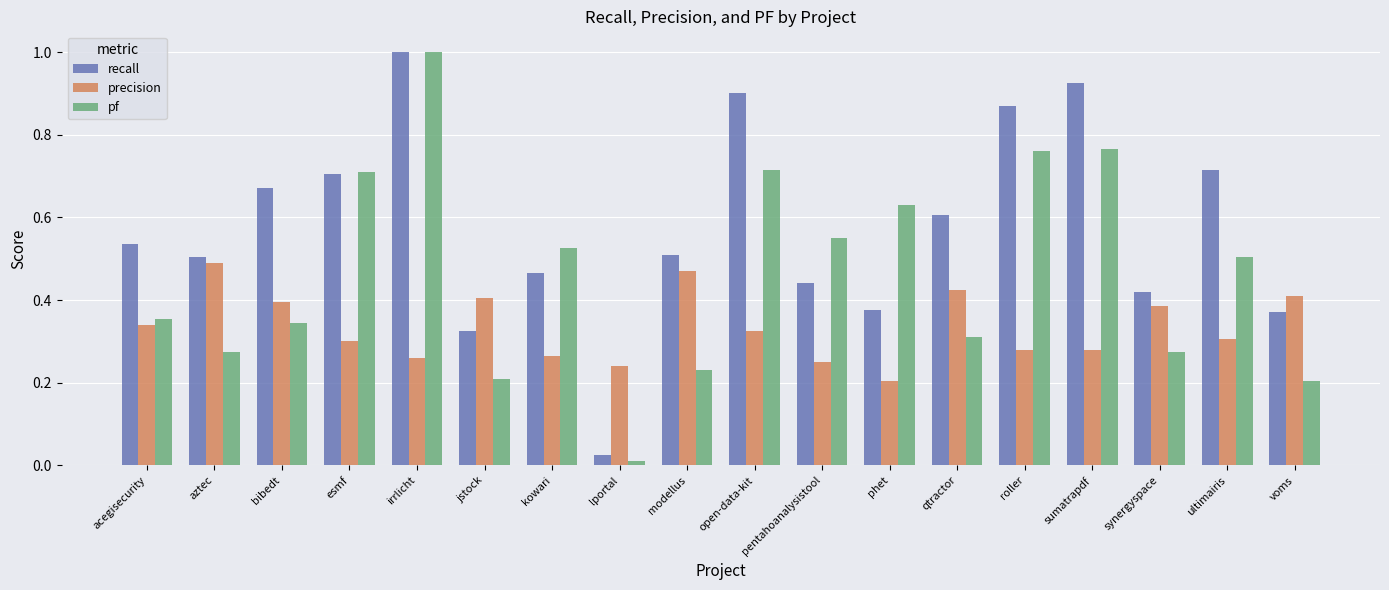

What is the total value across all series at ultimairis?

1.5